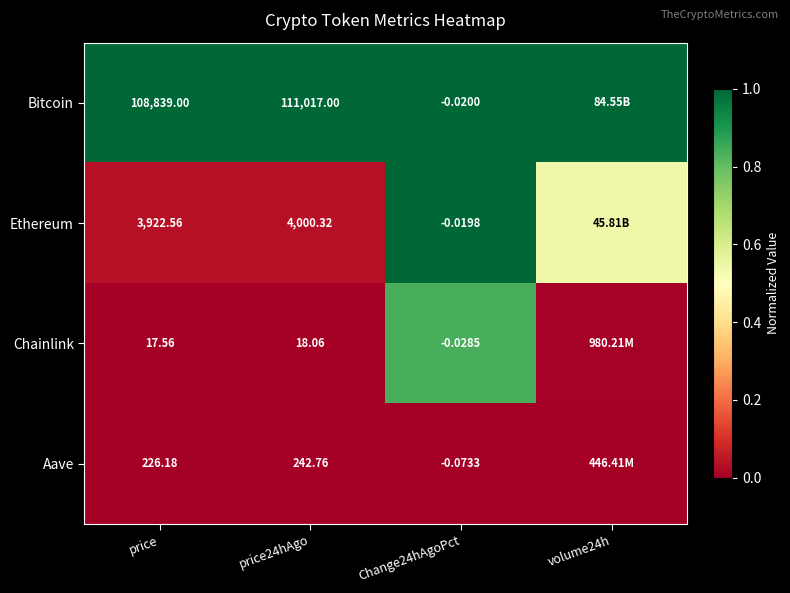

Is the value of Aave at Change24hAgoPct greater than the value of Chainlink at Change24hAgoPct?

No